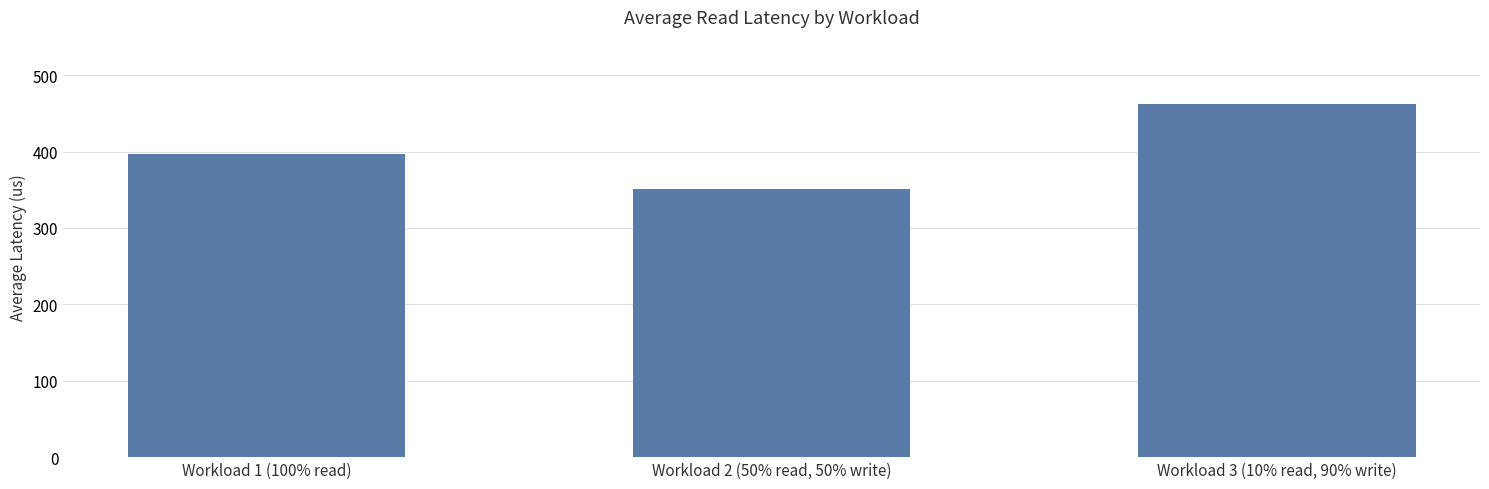

Where is the data nearest to the value 406?

Workload 1 (100% read)